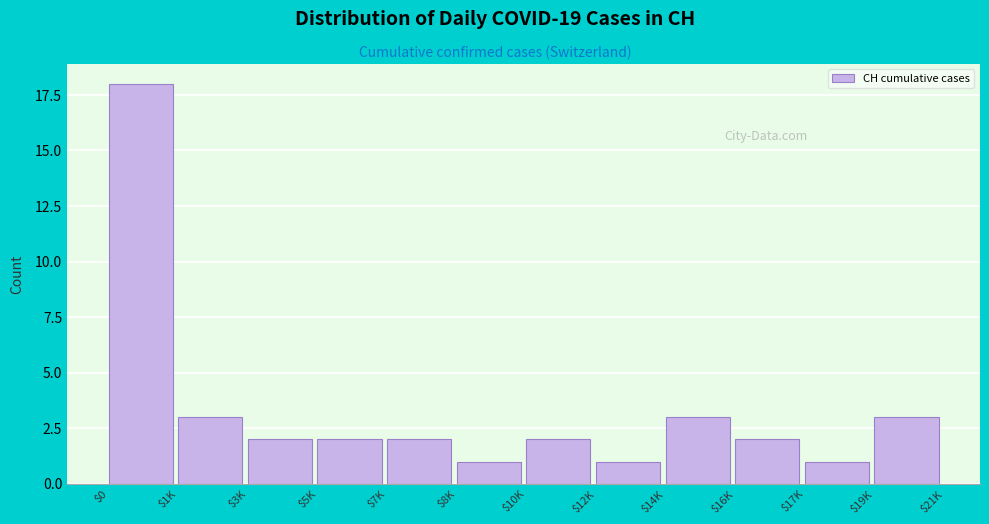

Reading left to right, extract all data points from this chart.

18	3	2	2	2	1	2	1	3	2	1	3